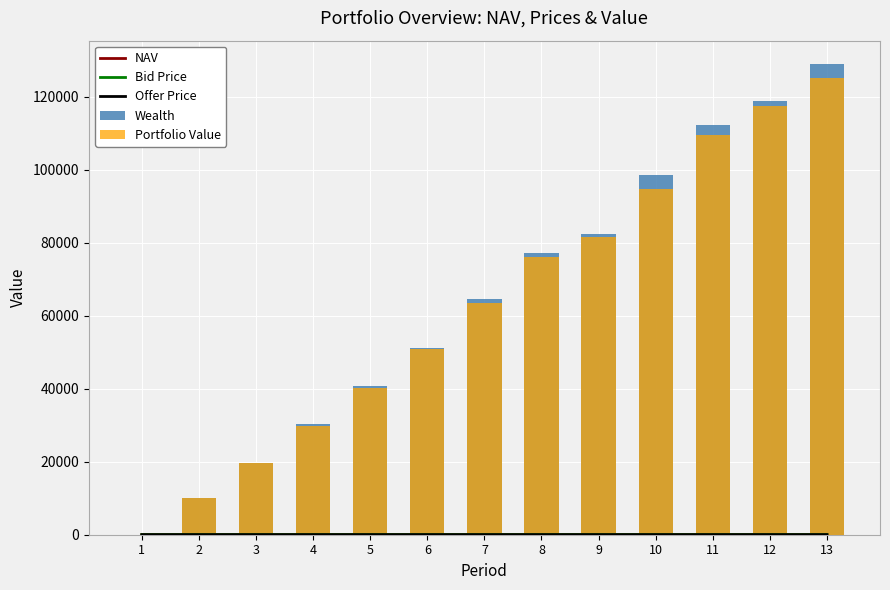

At which category does the chart reach its peak across all series?

13